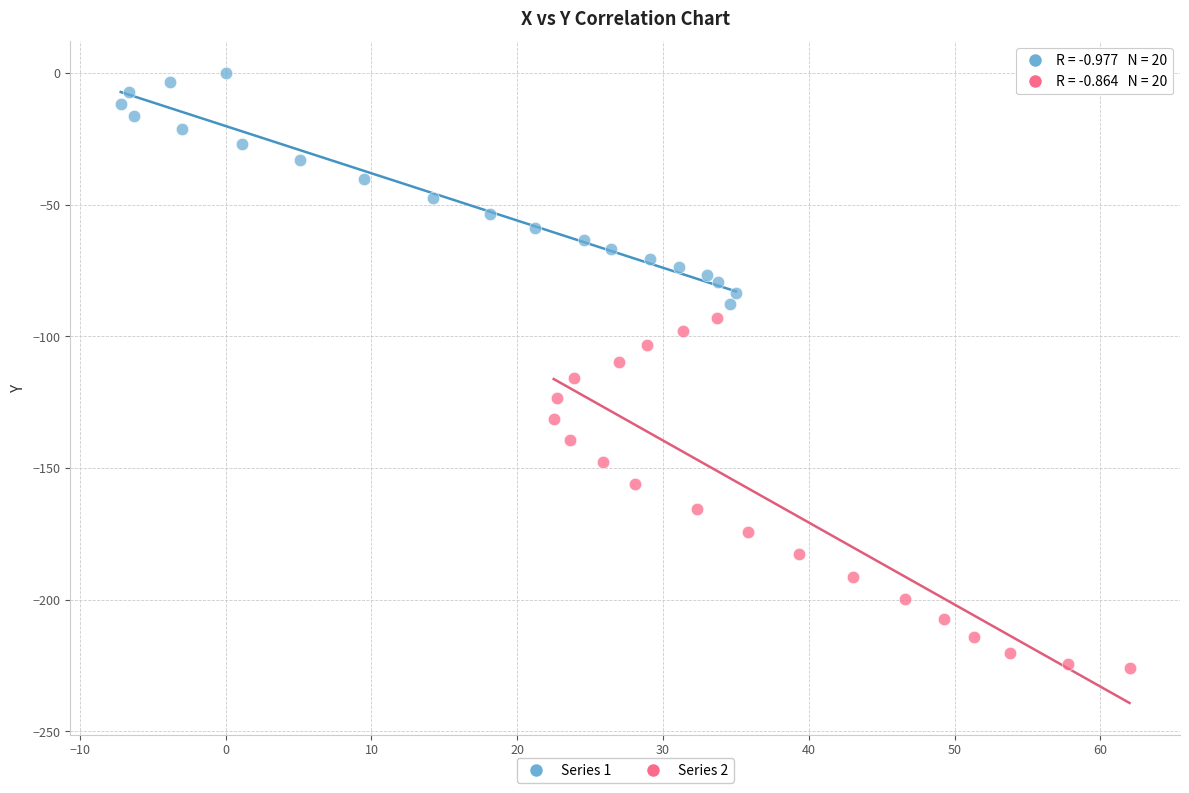

Which series reaches the minimum Y coordinate?

Series 2